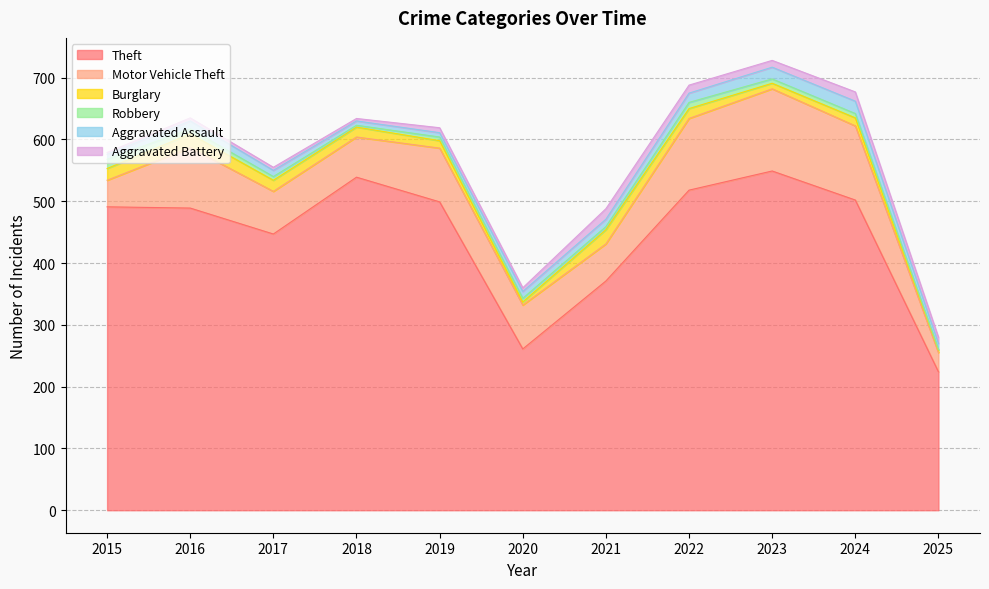

Reading left to right, extract all data points from this chart.

Theft: 491	489	447	539	499	261	371	518	549	502	224
Motor Vehicle Theft: 43	98	69	65	87	71	60	116	133	120	31
Burglary: 19	22	18	16	12	5	23	16	9	13	4
Robbery: 15	8	6	3	6	6	5	10	7	7	1
Aggravated Assault: 8	13	10	7	7	11	12	15	19	20	10
Aggravated Battery: 3	5	5	4	8	6	17	13	11	15	10